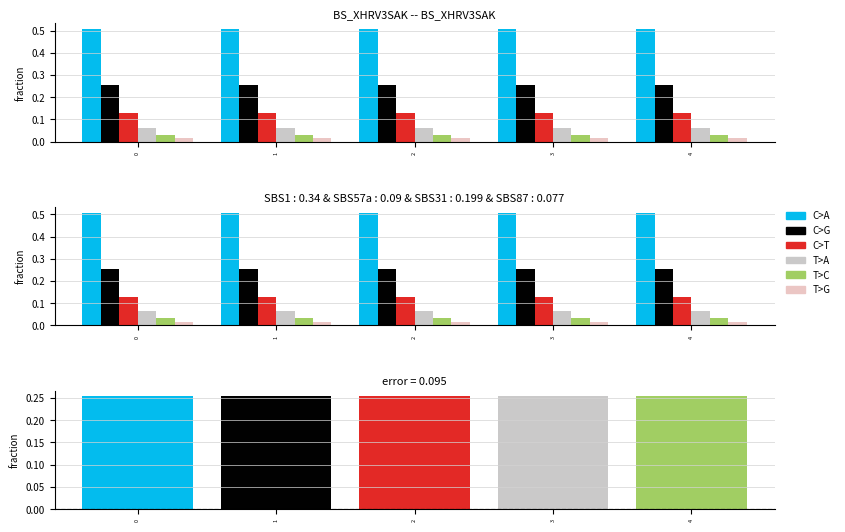

Rank the series at 4 from highest to lowest value.

C>A, C>G, C>T, T>A, T>C, T>G